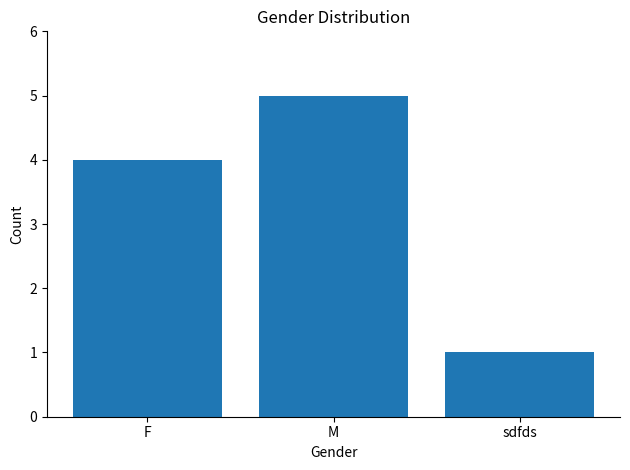

How many series are shown in this chart?

1